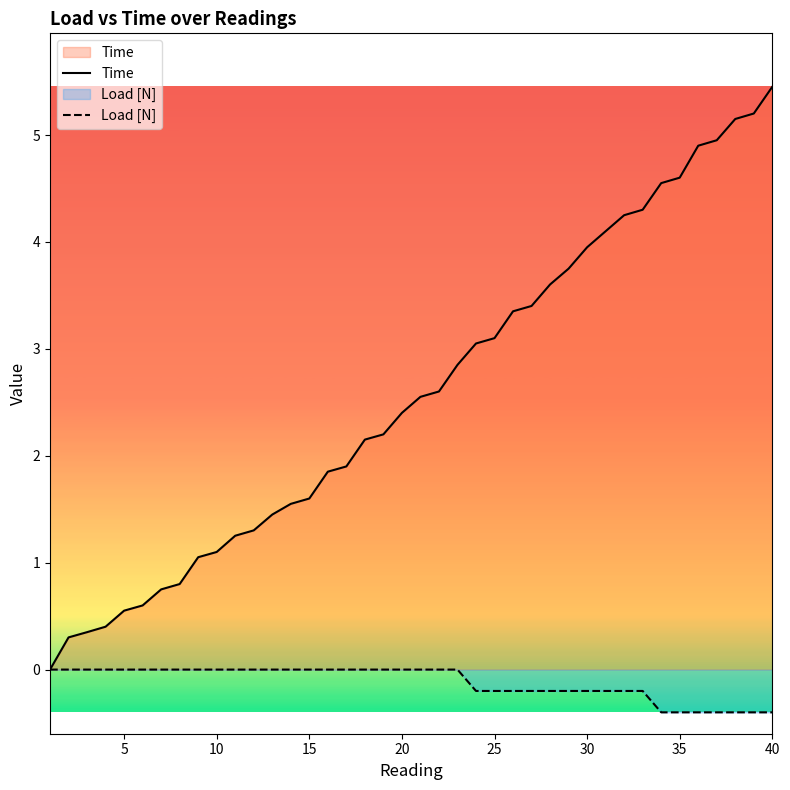

Rank the series by their maximum value, from lowest to highest.

Load [N], Time